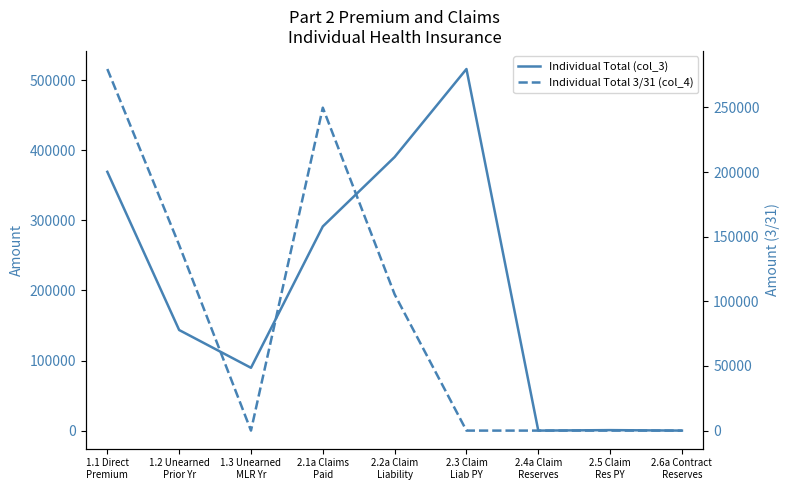

How many interior local peaks does the Individual Total 3/31 (col_4) series have?

1